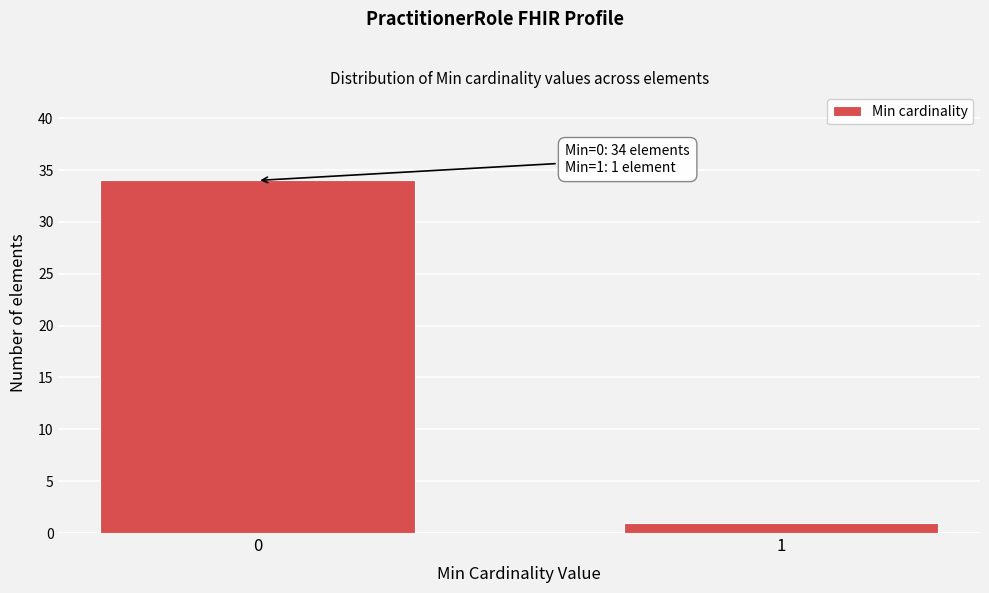

Reading left to right, extract all data points from this chart.

0=34	1=1